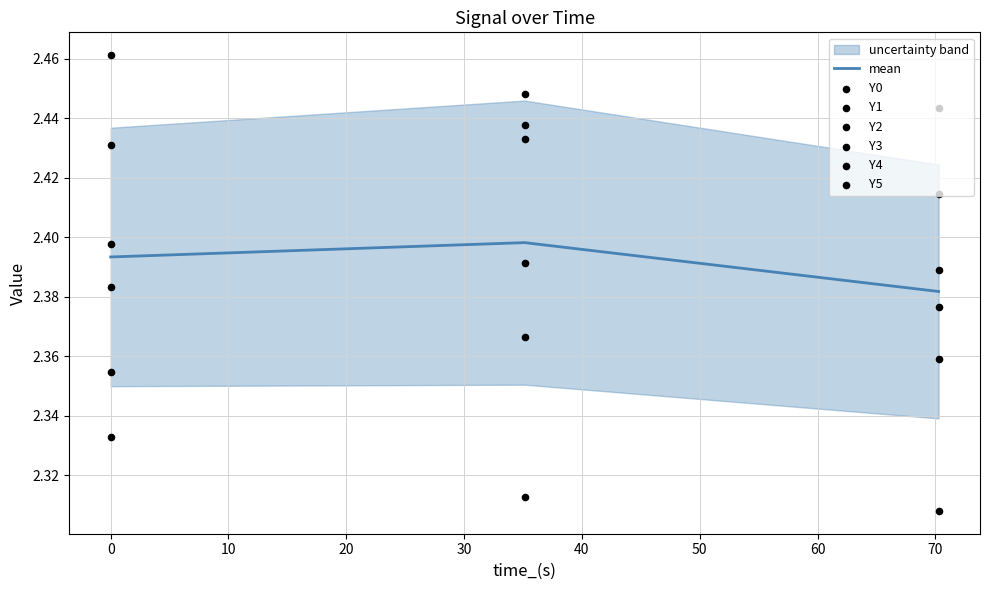

Which series has the largest total across all categories?

Y1